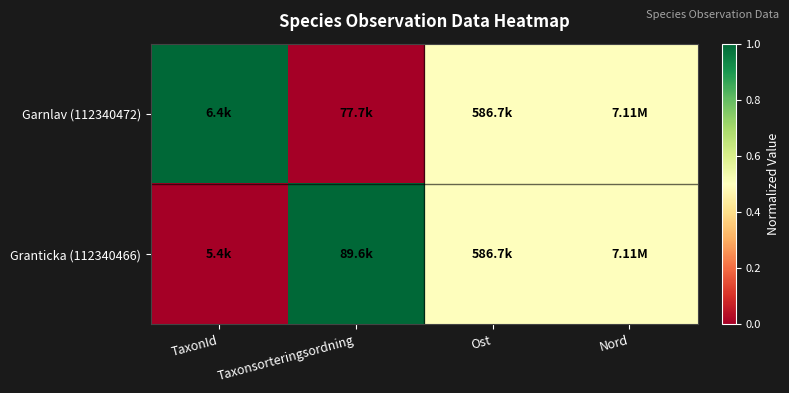

Reading left to right, extract all data points from this chart.

Garnlav (112340472): TaxonId=1.0	Taxonsorteringsordning=0.0	Ost=0.5	Nord=0.5
Granticka (112340466): TaxonId=0.0	Taxonsorteringsordning=1.0	Ost=0.5	Nord=0.5